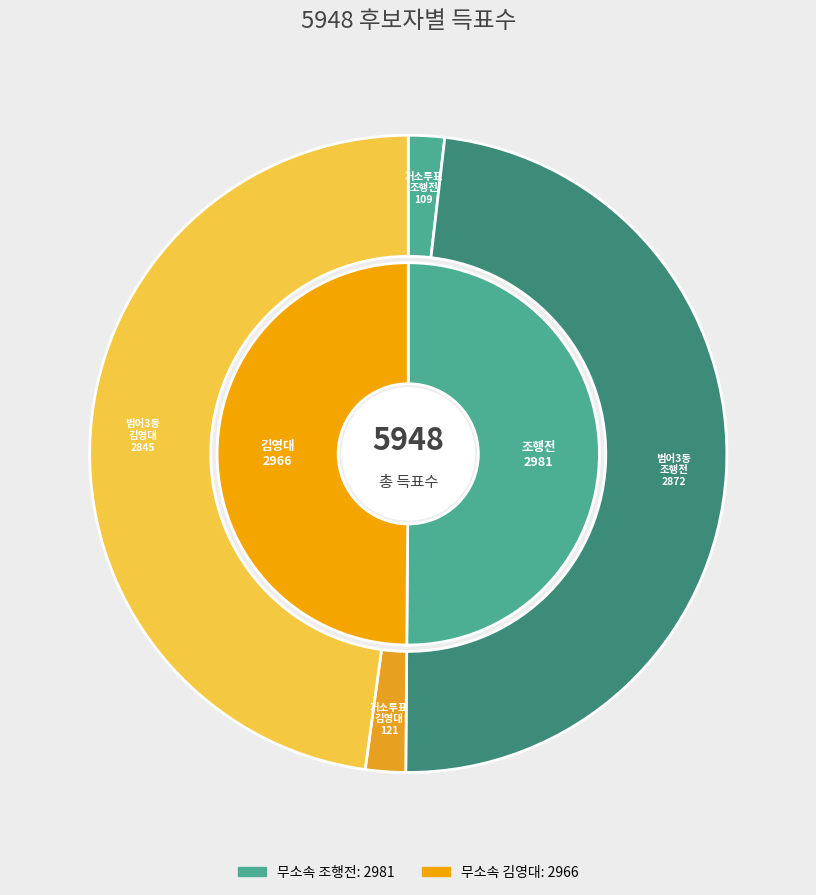

Is it true that 범어3동 is 86% of the pie?

False